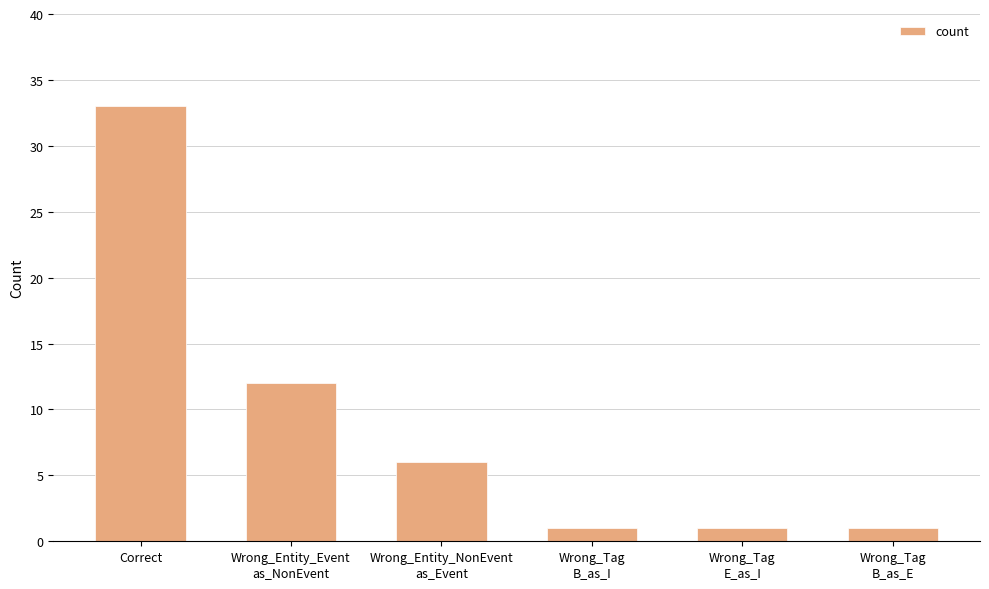

The value at Wrong_Tag
B_as_I is 1. True or false?

True